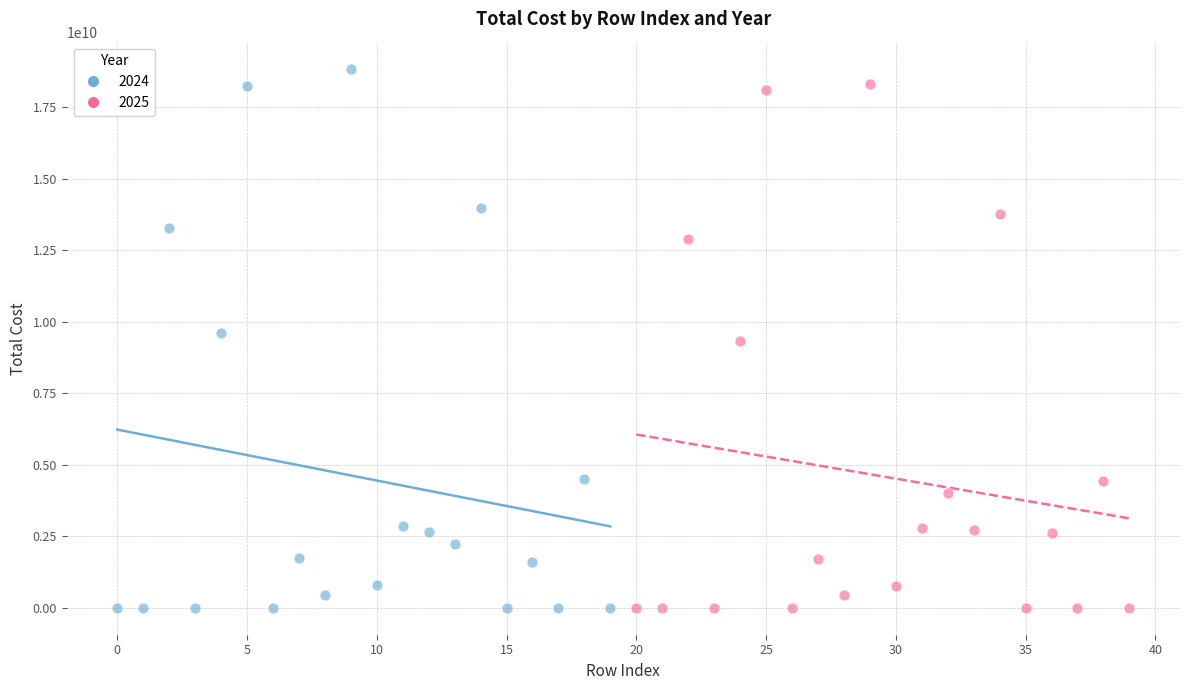

Which series reaches the maximum Y coordinate?

2024